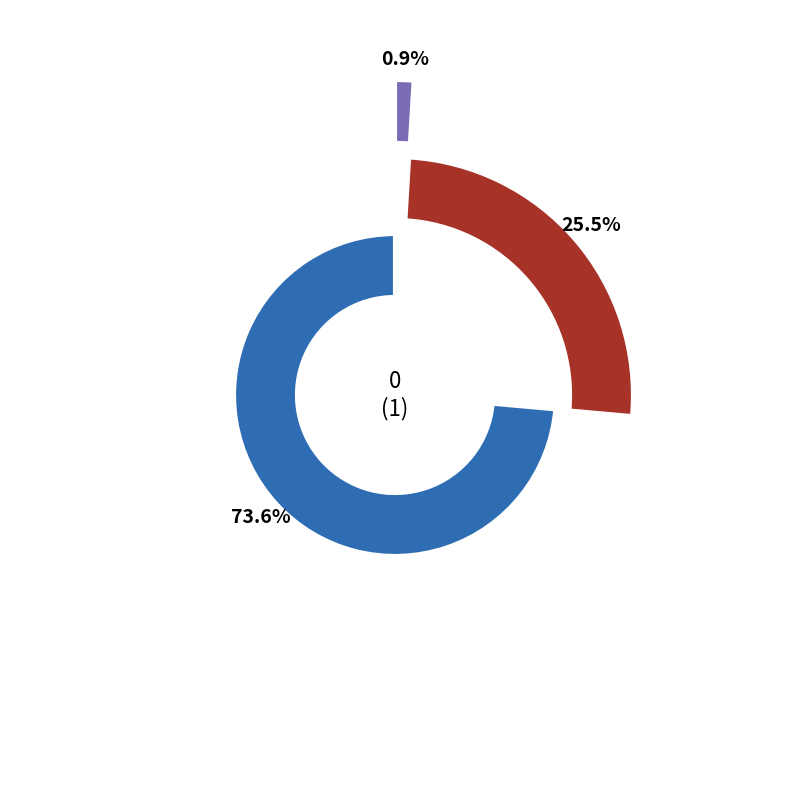

Count the number of slices in the pie.

3